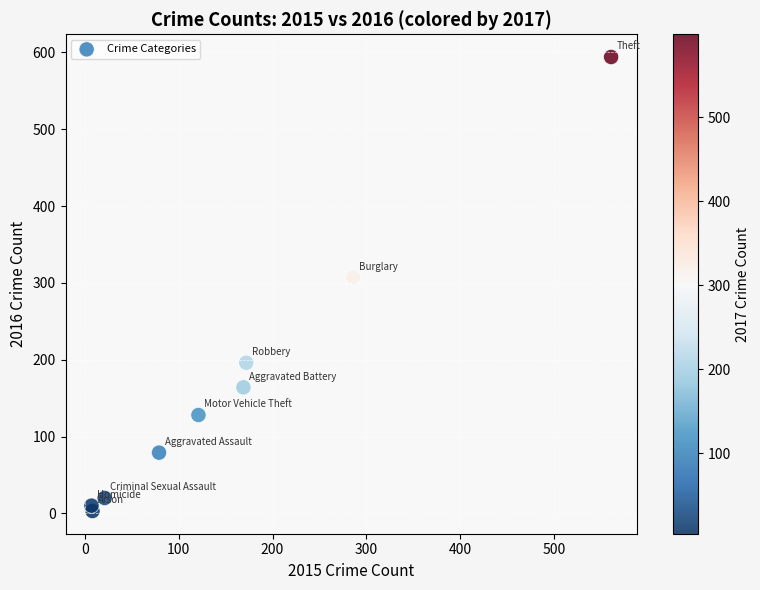

What is the range of Y values (max minus min)?

591